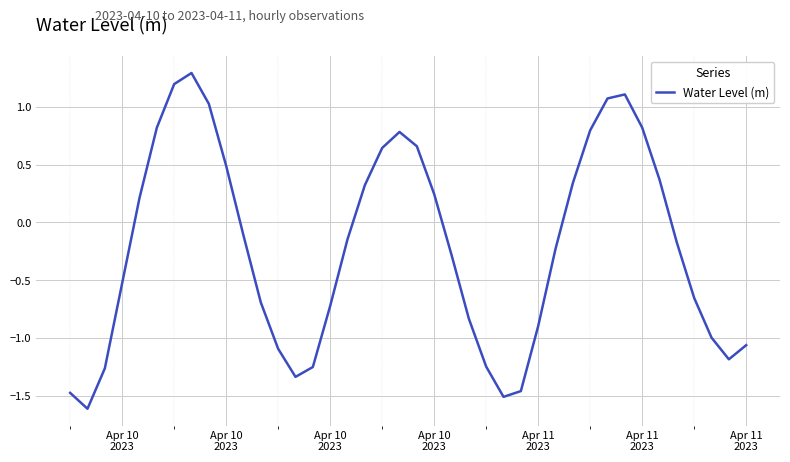

What is the difference between the maximum and minimum values?

2.9